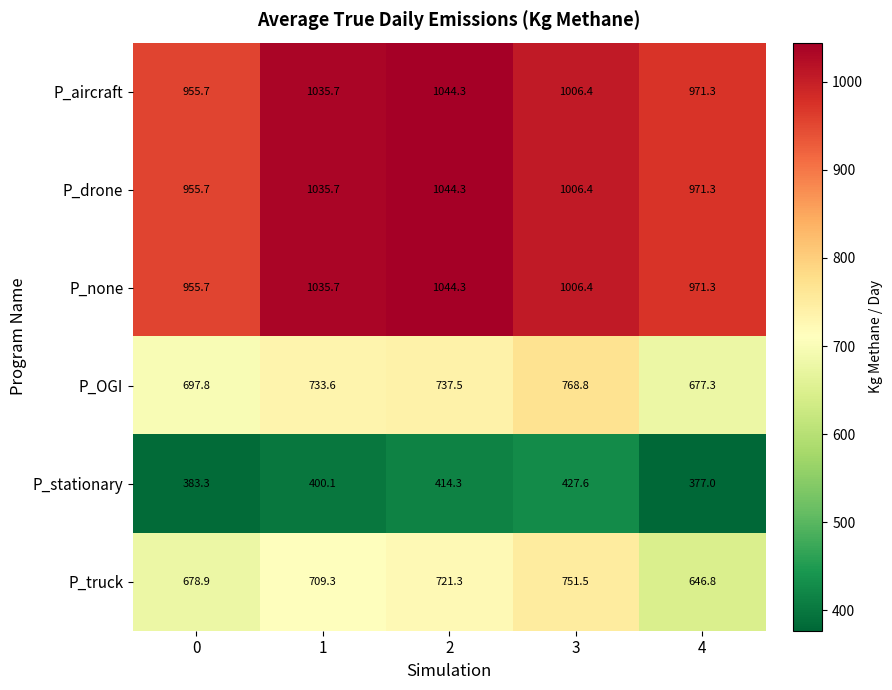

Reading left to right, transcribe all the data shown in this chart.

P_aircraft: 0=955.7	1=1035.7	2=1044.3	3=1006.4	4=971.3
P_drone: 0=955.7	1=1035.7	2=1044.3	3=1006.4	4=971.3
P_none: 0=955.7	1=1035.7	2=1044.3	3=1006.4	4=971.3
P_OGI: 0=697.8	1=733.6	2=737.5	3=768.8	4=677.3
P_stationary: 0=383.3	1=400.1	2=414.3	3=427.6	4=377.0
P_truck: 0=678.9	1=709.3	2=721.3	3=751.5	4=646.8